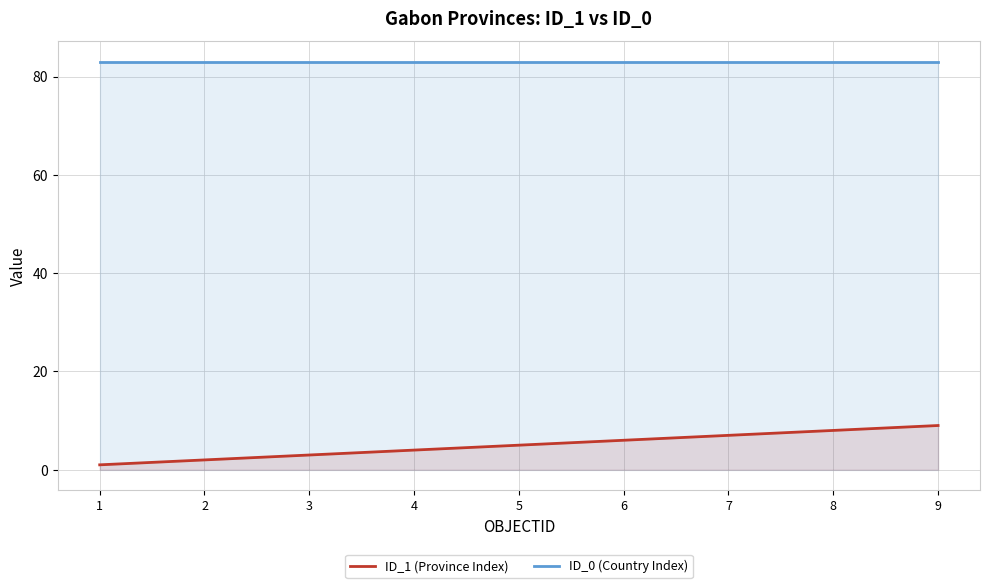

Is the value of ID_0 (Country Index) at 4 greater than the value of ID_1 (Province Index) at 7?

Yes